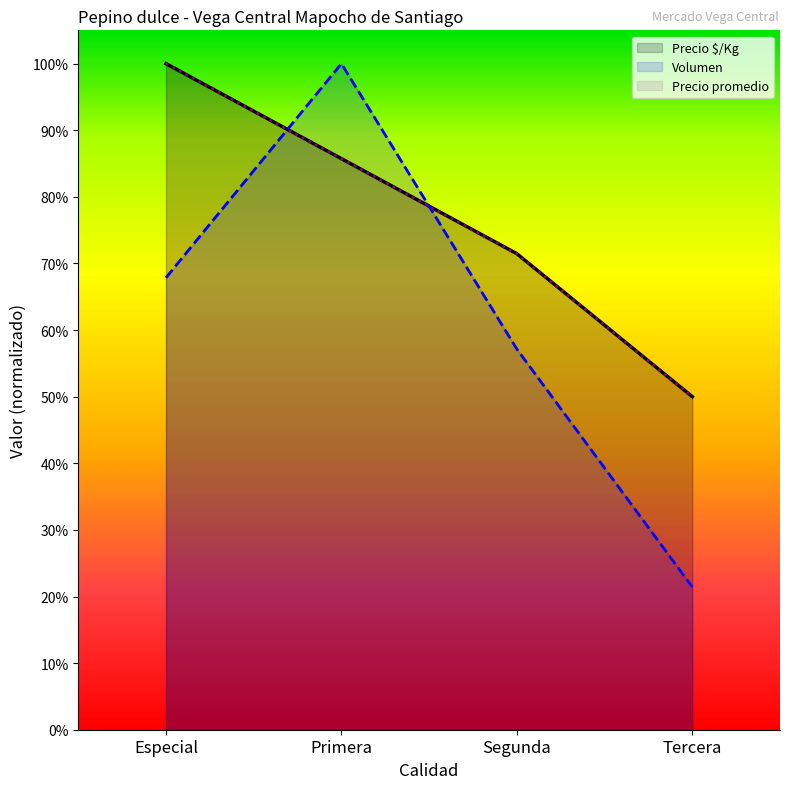

Count the Volumen values in the range 0 to 1.

4